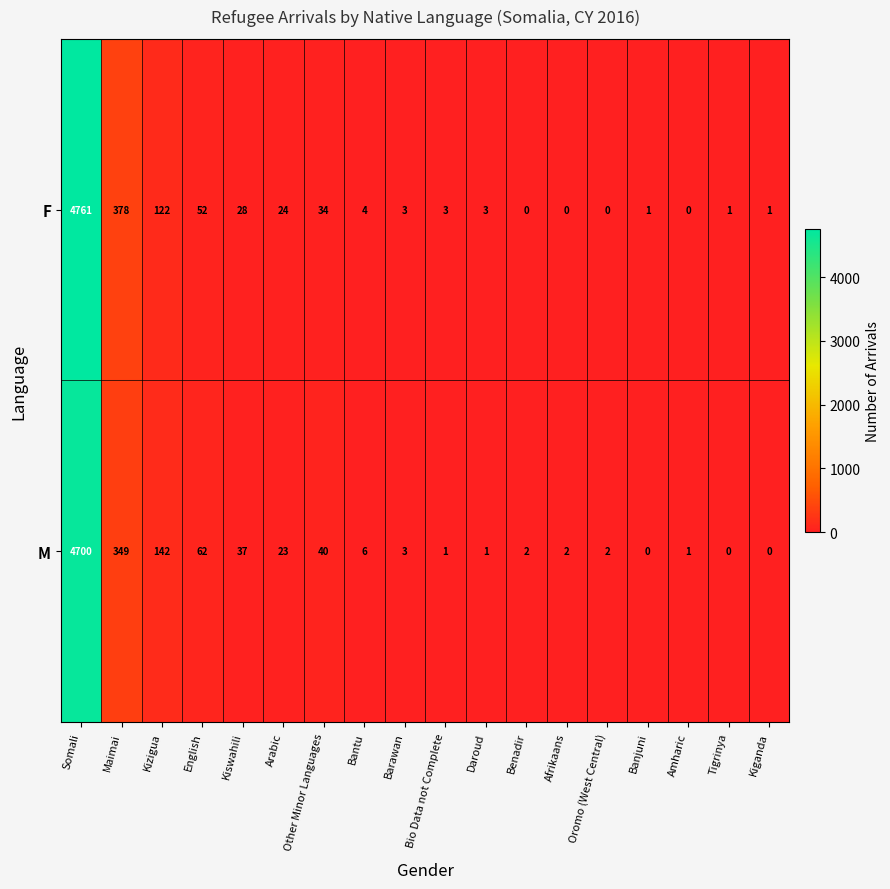

List the series in order of their overall mean, highest first.

F, M